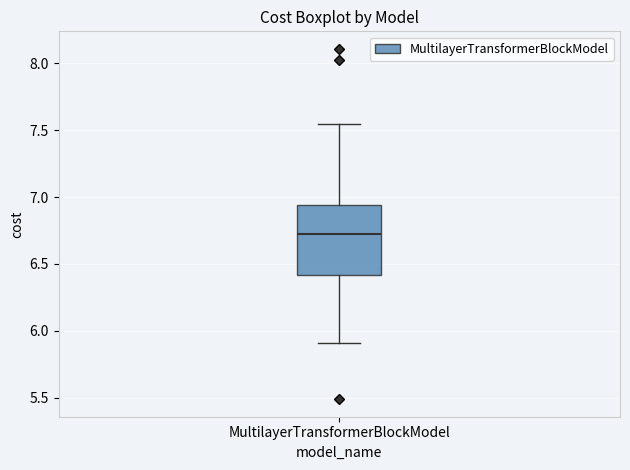

Where is the lower edge of the box for MultilayerTransformerBlockModel on the y-axis? The values are not printed on the chart, so give them approximately, as read against the axis.

6.40